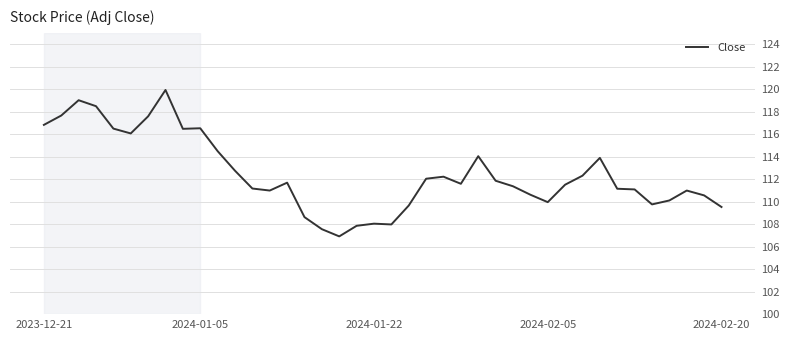

What is the smallest value displayed?

106.9